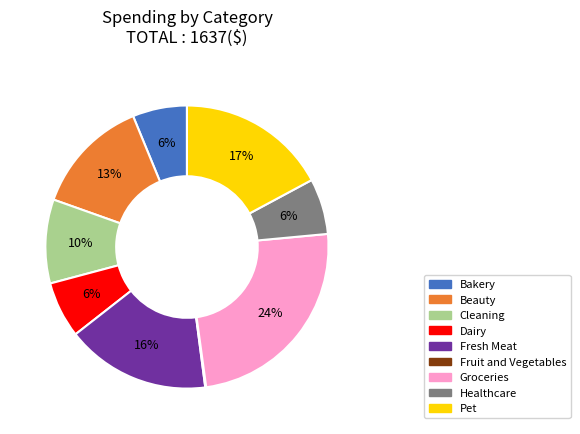

Is the sum of Dairy and Fresh Meat greater than half?

No